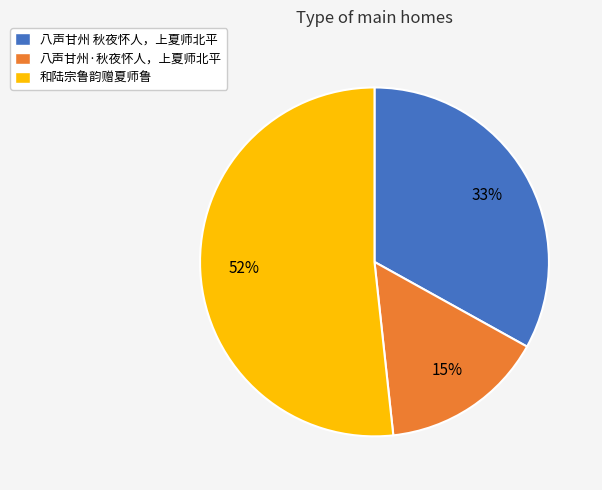

What percentage is the 八声甘州 秋夜怀人，上夏师北平 slice, to the nearest percent?

33%